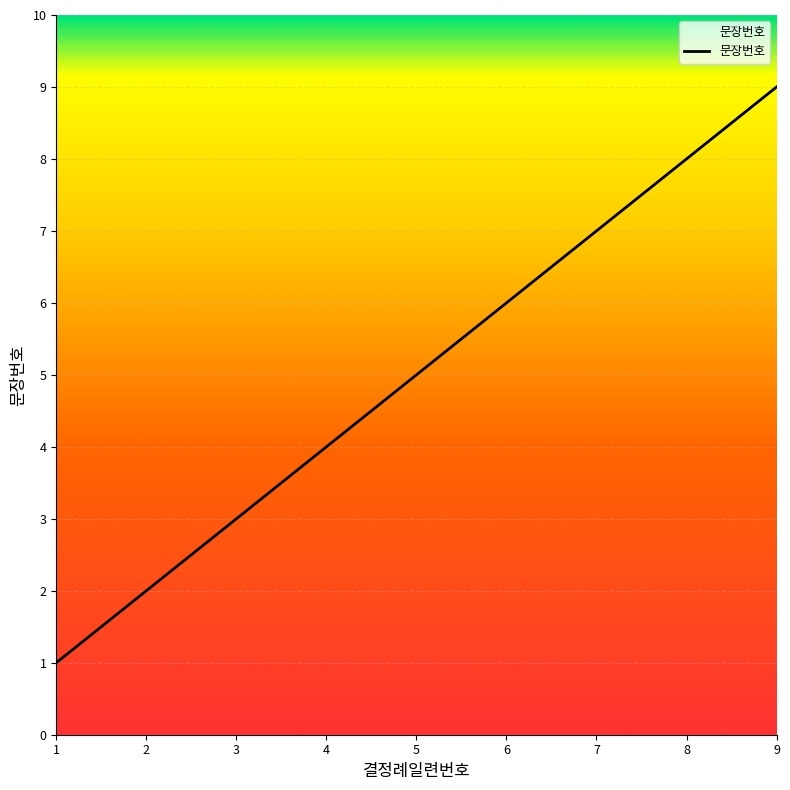

Rank the categories by value from highest to lowest.

9, 8, 7, 6, 5, 4, 3, 2, 1